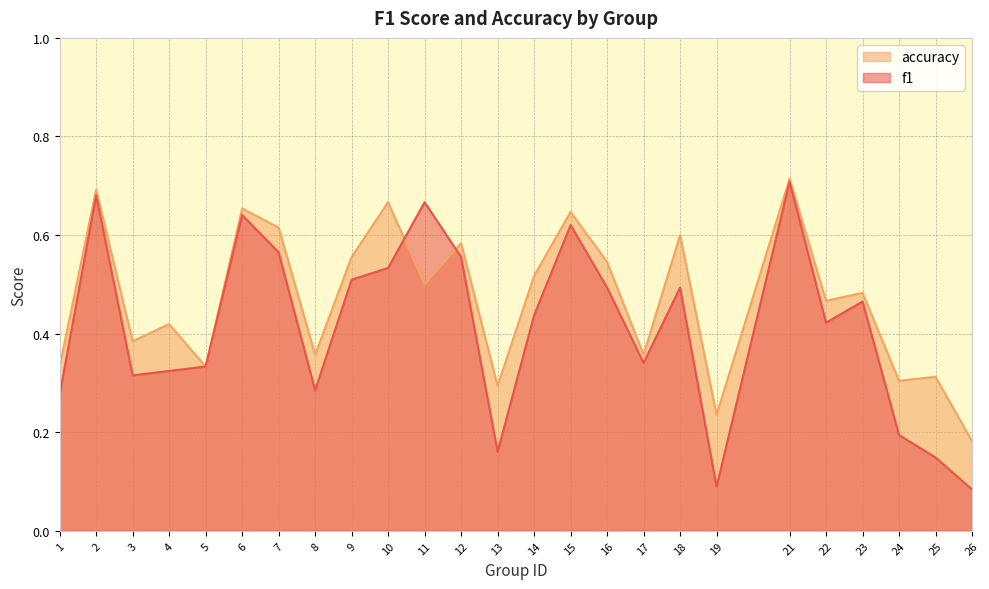

What is the difference between the highest and lowest values at 26?

0.1